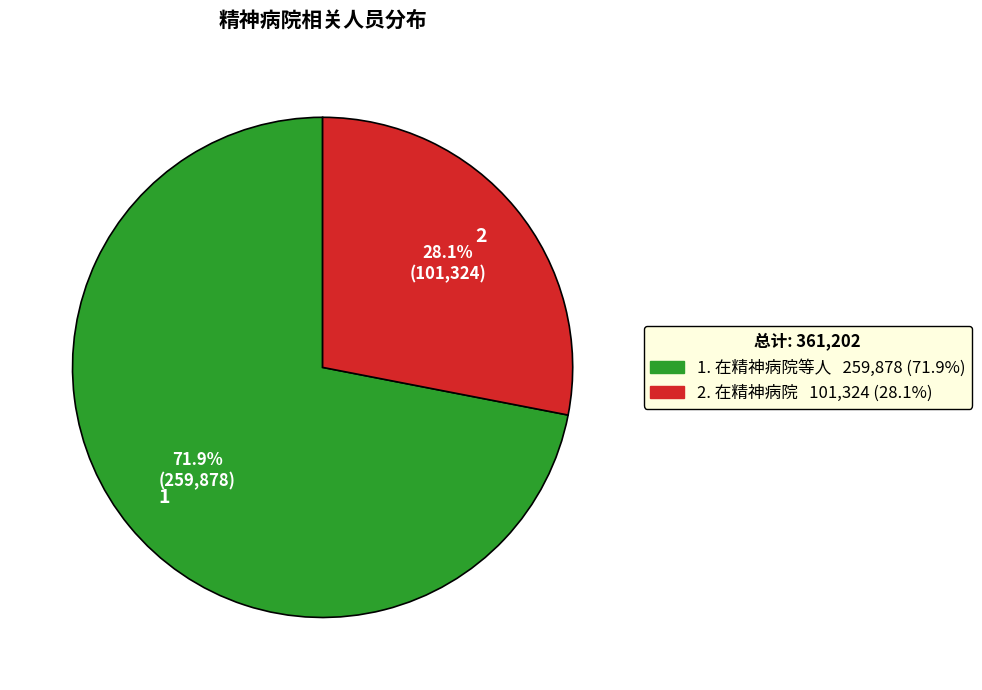

To the nearest percent, what is the average slice percentage?

50%